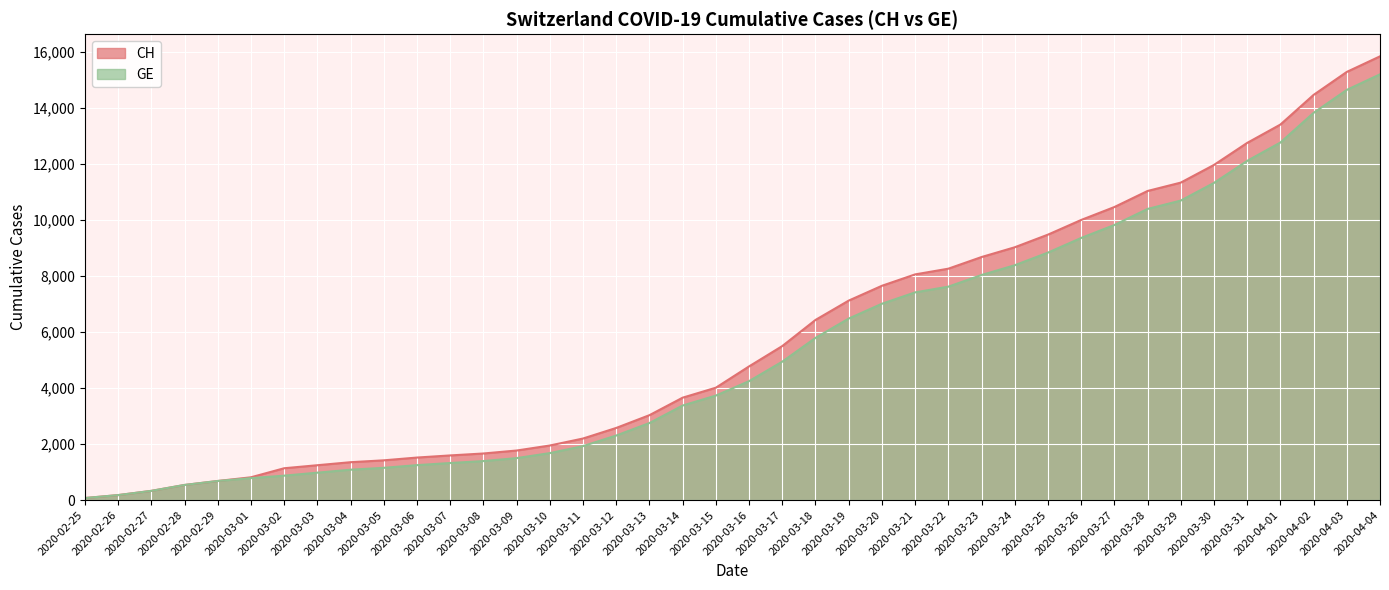

What position from the left is 2020-03-14?

19